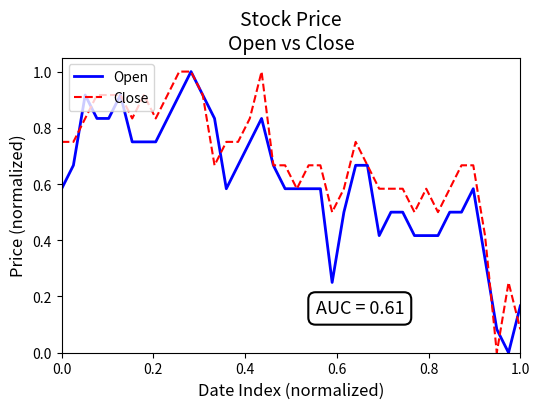

How many lines are shown in the chart?

2